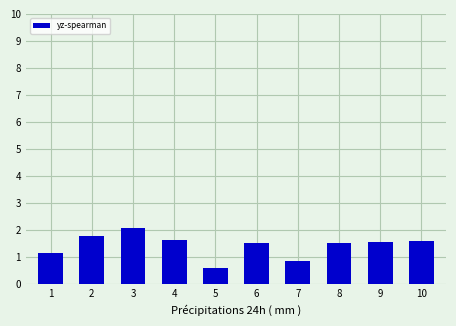

How many distinct data groups are displayed?

1